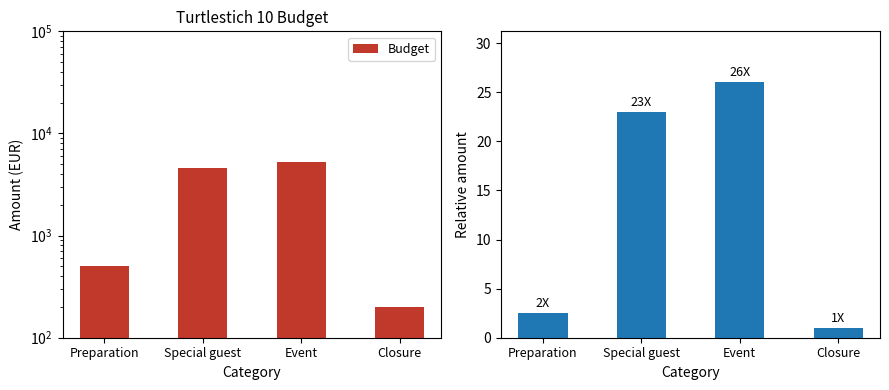

Between Special guest and Event, which series saw the biggest shift?

Budget